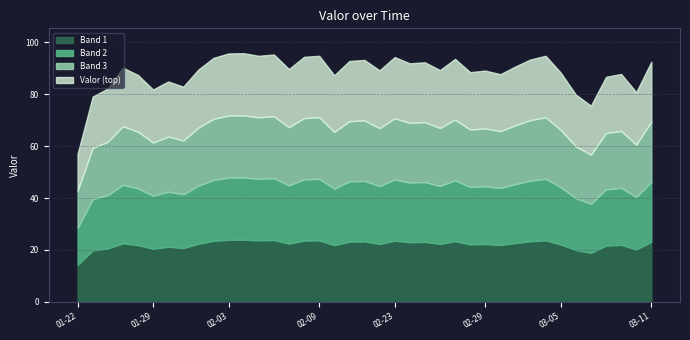

What is the change in value from 2024-02-22 to 2024-03-03?

+4.2